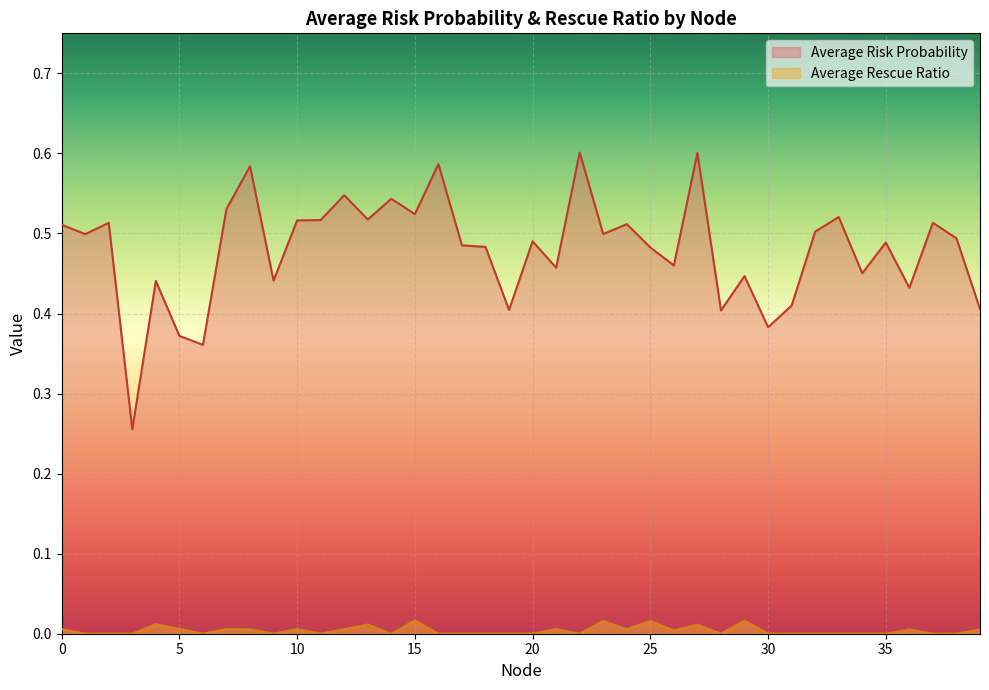

The value of Average Rescue Ratio at 19 is 0.0. True or false?

True